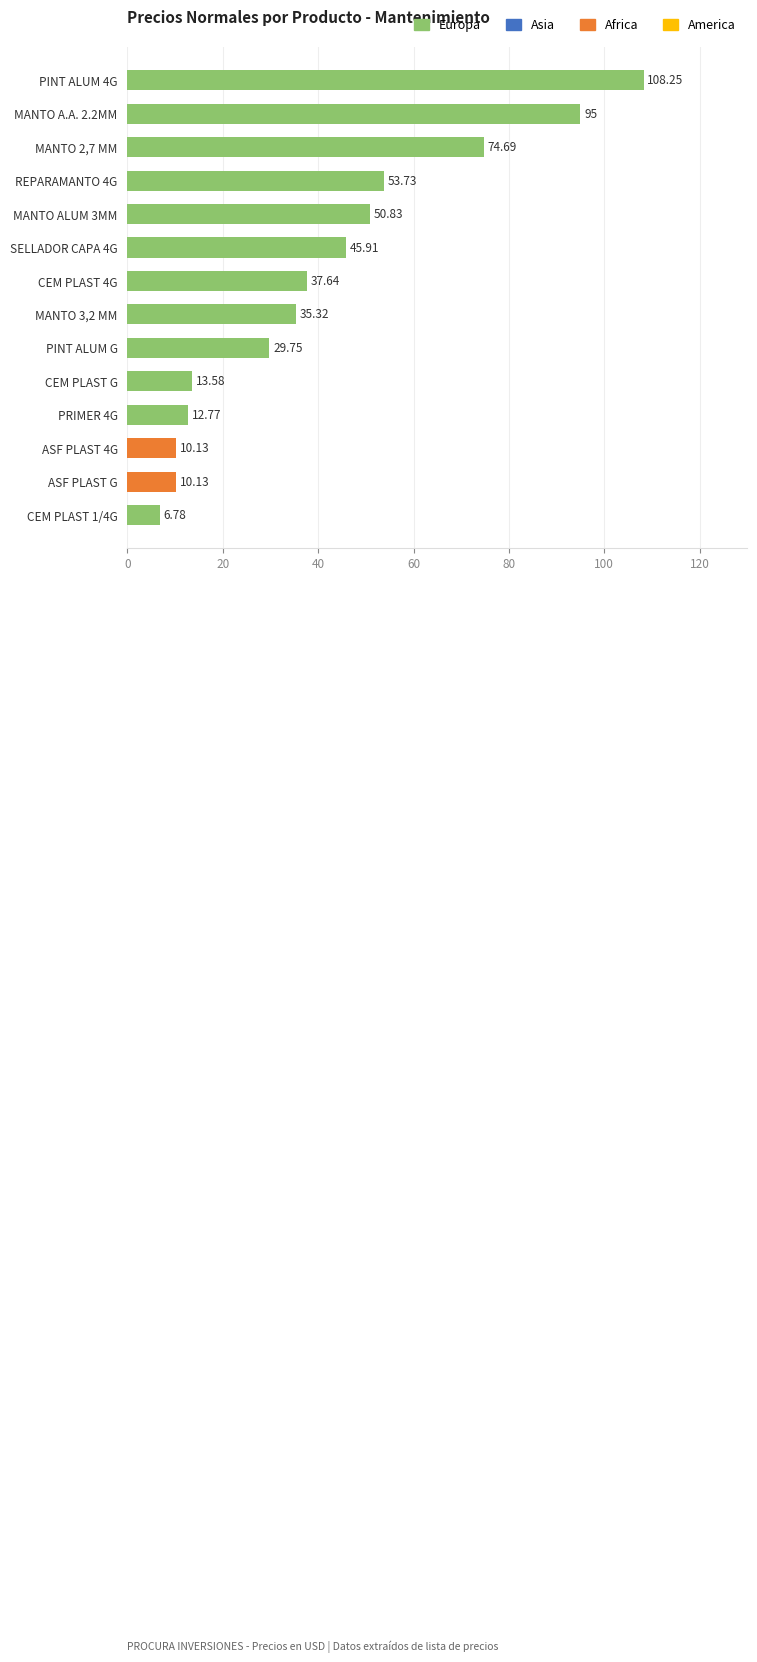

What is the change in value from MANTO ALUM 3MM to PRIMER 4G?

-38.1